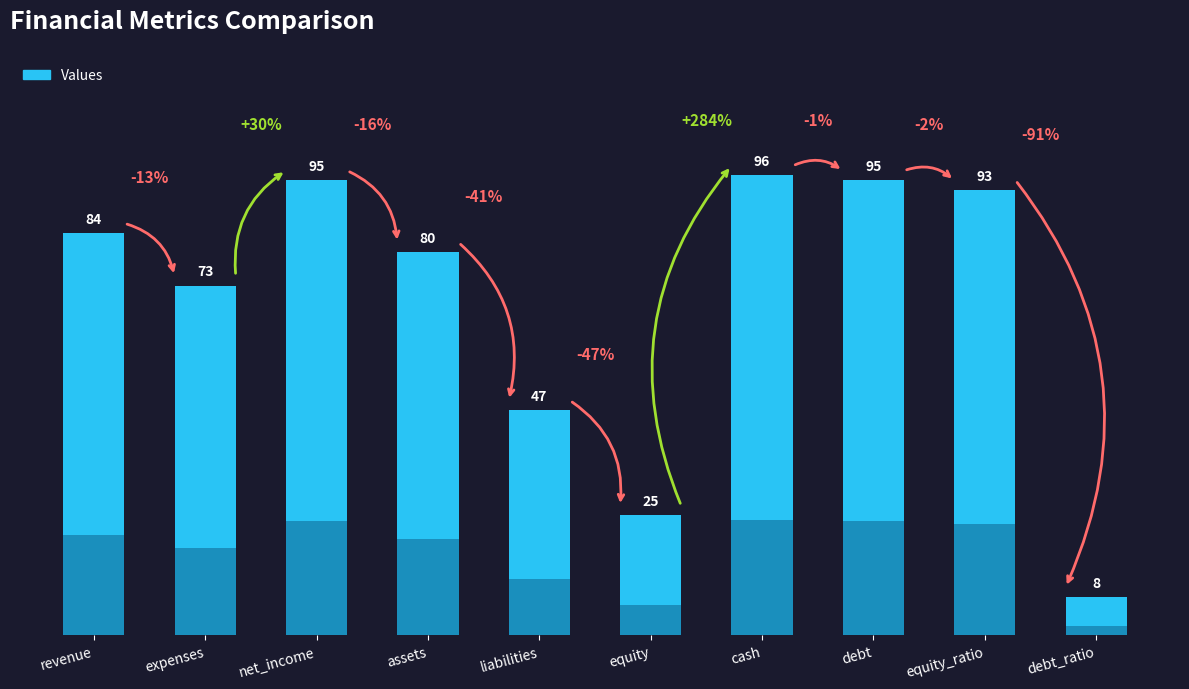

What is the minimum value shown in the chart?

8